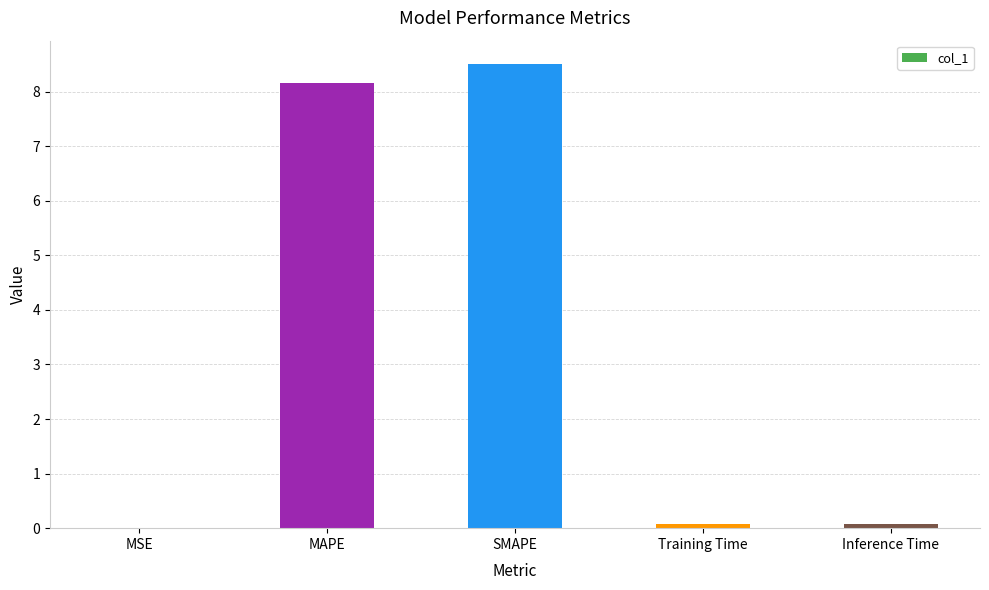

Does the chart contain stacked bars?

No